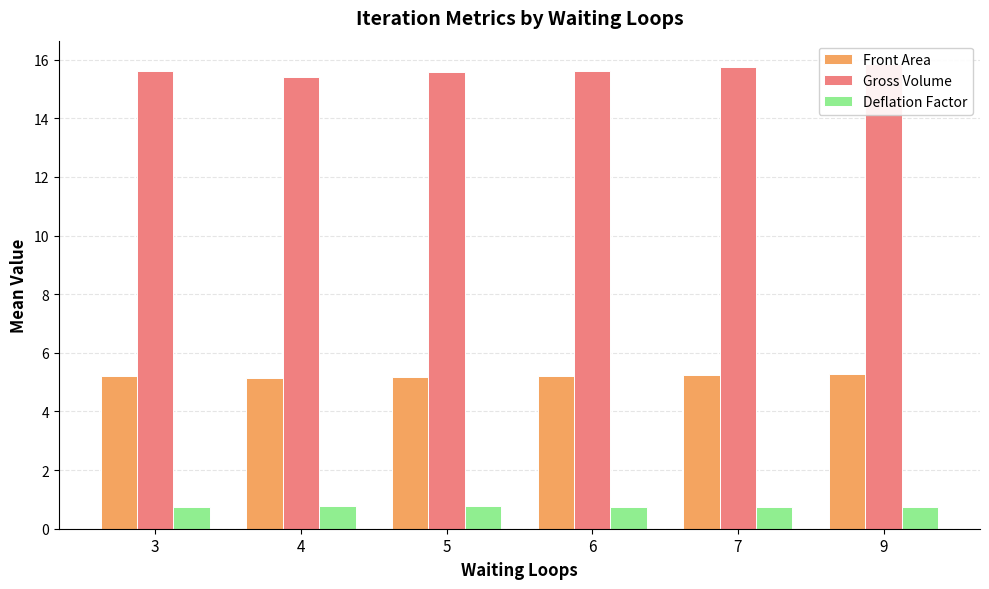

The value of Front Area at 3 is 5.2. True or false?

True